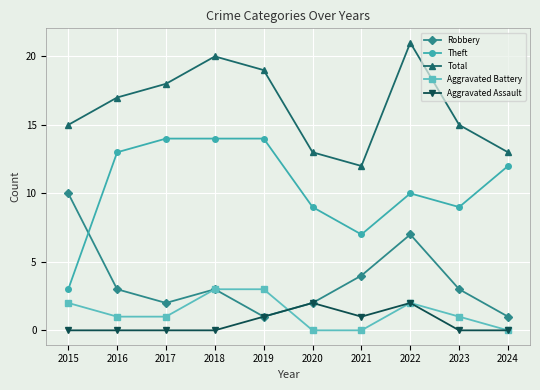

Reading left to right, transcribe all the data shown in this chart.

Robbery: 2015=10	2016=3	2017=2	2018=3	2019=1	2020=2	2021=4	2022=7	2023=3	2024=1
Theft: 2015=3	2016=13	2017=14	2018=14	2019=14	2020=9	2021=7	2022=10	2023=9	2024=12
Total: 2015=15	2016=17	2017=18	2018=20	2019=19	2020=13	2021=12	2022=21	2023=15	2024=13
Aggravated Battery: 2015=2	2016=1	2017=1	2018=3	2019=3	2020=0	2021=0	2022=2	2023=1	2024=0
Aggravated Assault: 2015=0	2016=0	2017=0	2018=0	2019=1	2020=2	2021=1	2022=2	2023=0	2024=0